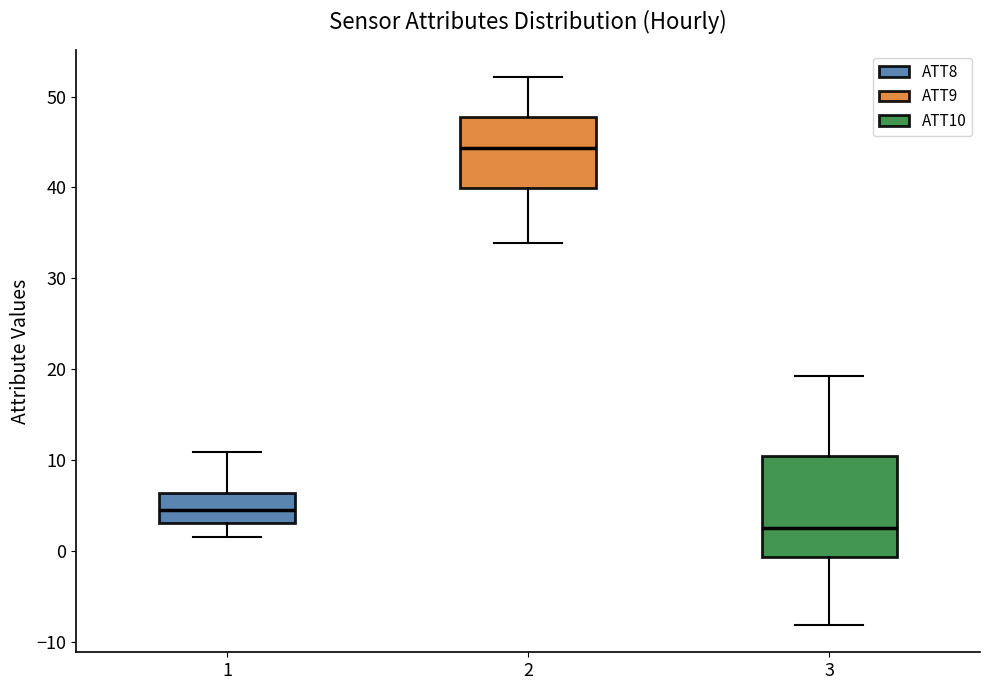

Reading left to right, transcribe this box plot: for each box, give where its median line is, the range the box spans, and where its two whiskers end, as read against the y-axis. The values are not printed on the chart, so give them approximately, as read against the axis.

1: median 5, box 3 to 6, whiskers 2 to 11
2: median 44, box 40 to 48, whiskers 34 to 52
3: median 3, box -1 to 11, whiskers -8 to 19